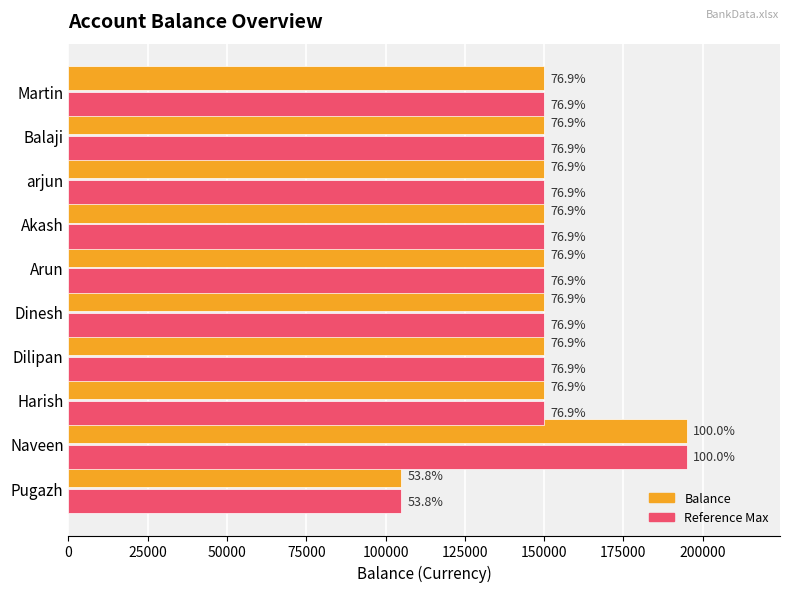

Are the bars horizontal?

Yes